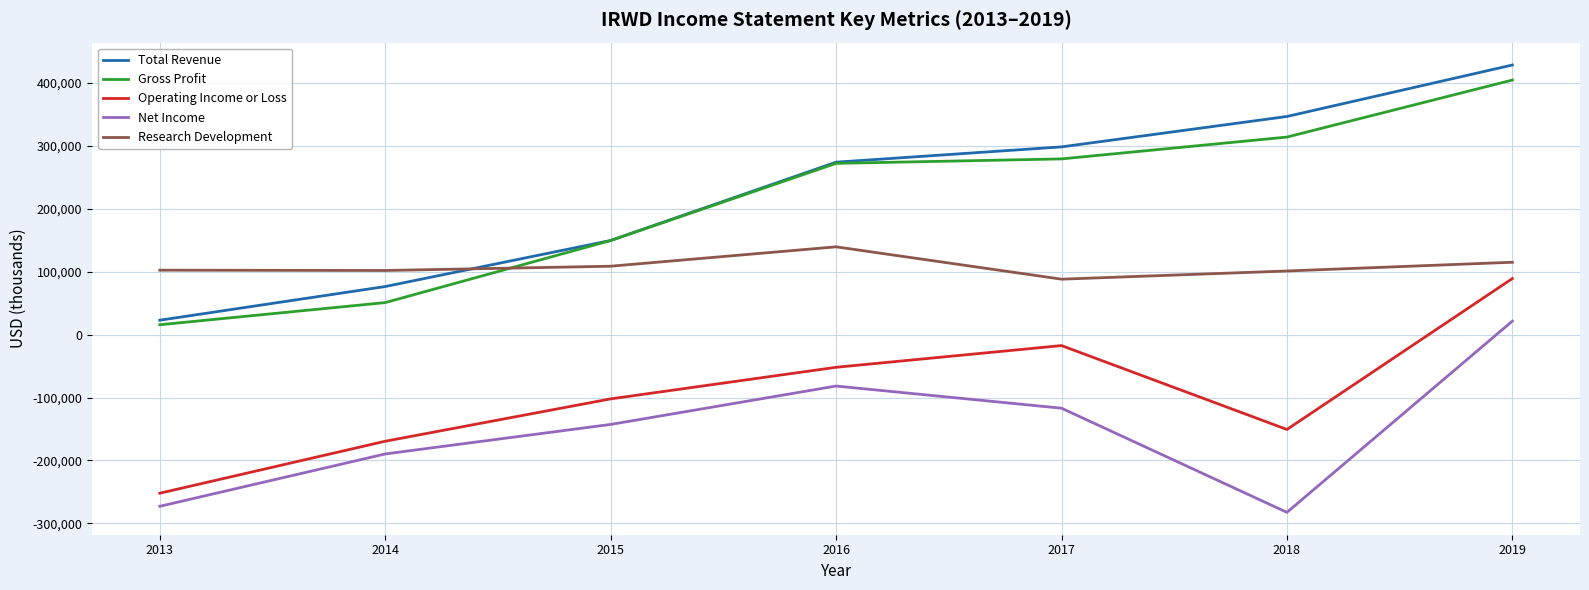

At which label does Operating Income or Loss first exceed -102100?

2016